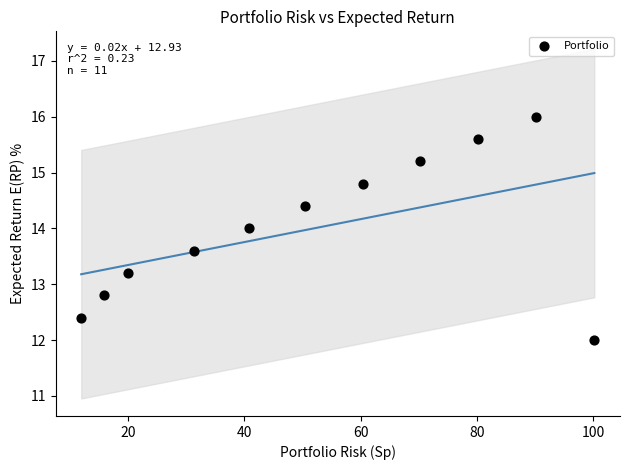

What is the range of Y values (max minus min)?

4.0